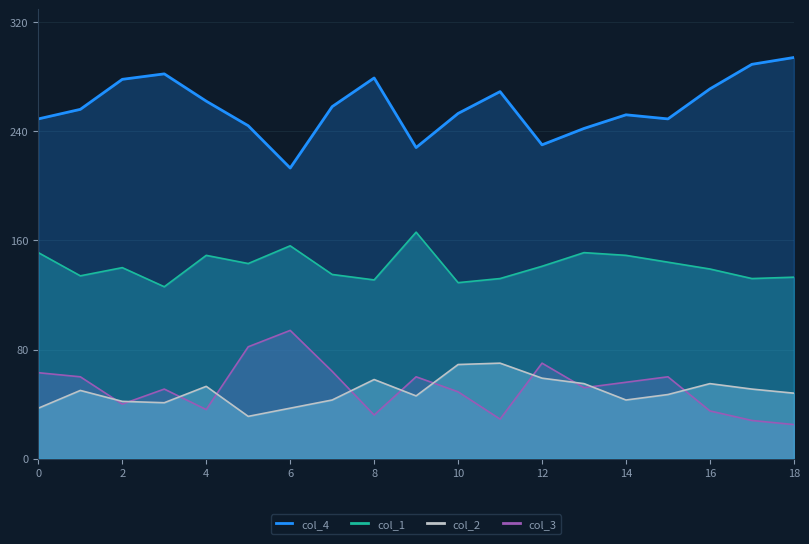

True or false: col_1 has a value of 178 at 7.

False